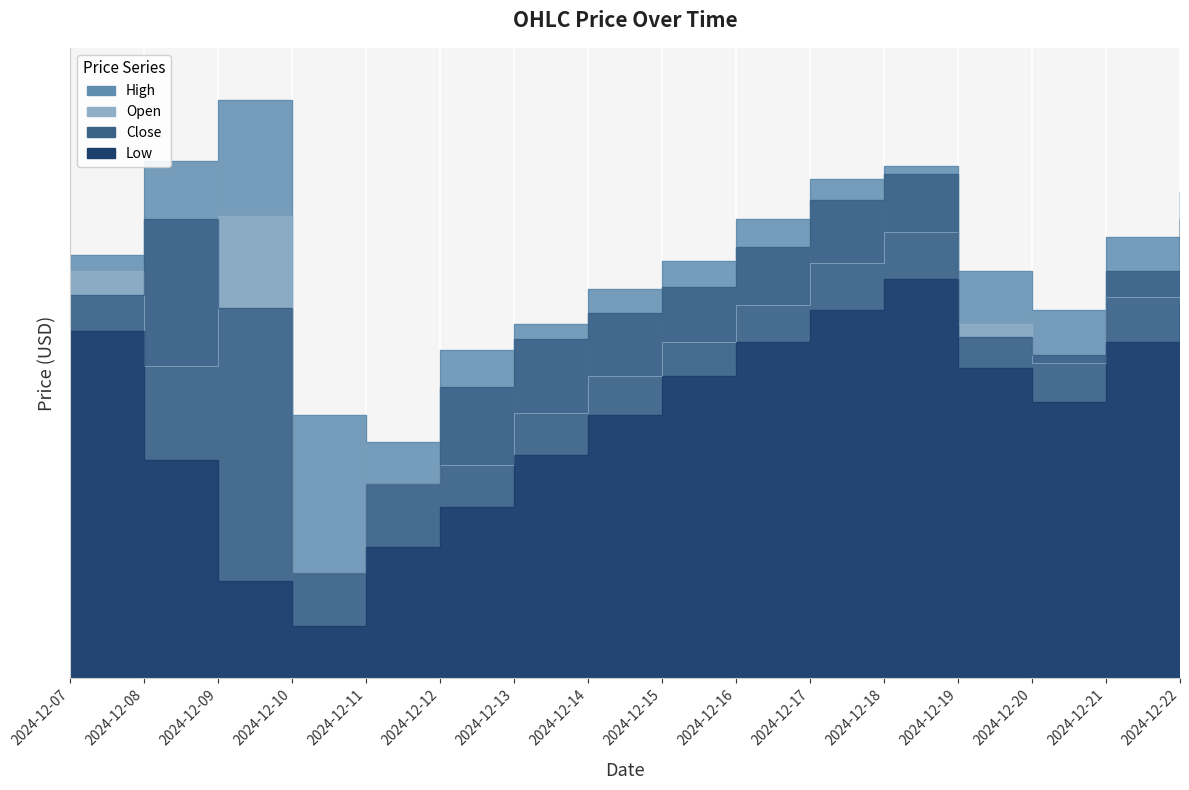

How many interior local peaks does the Low series have?

1